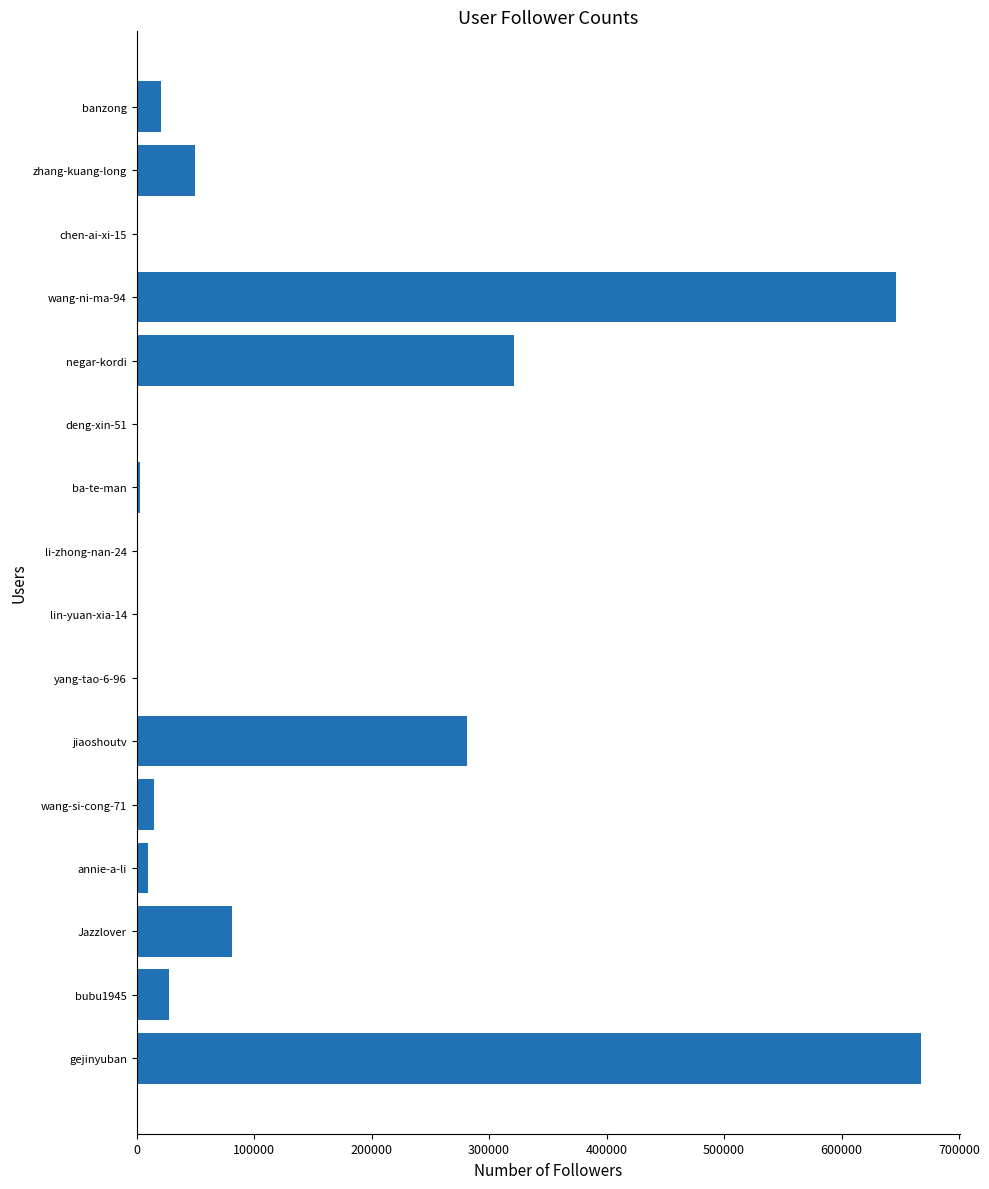

What is the sum of all values?

2122350